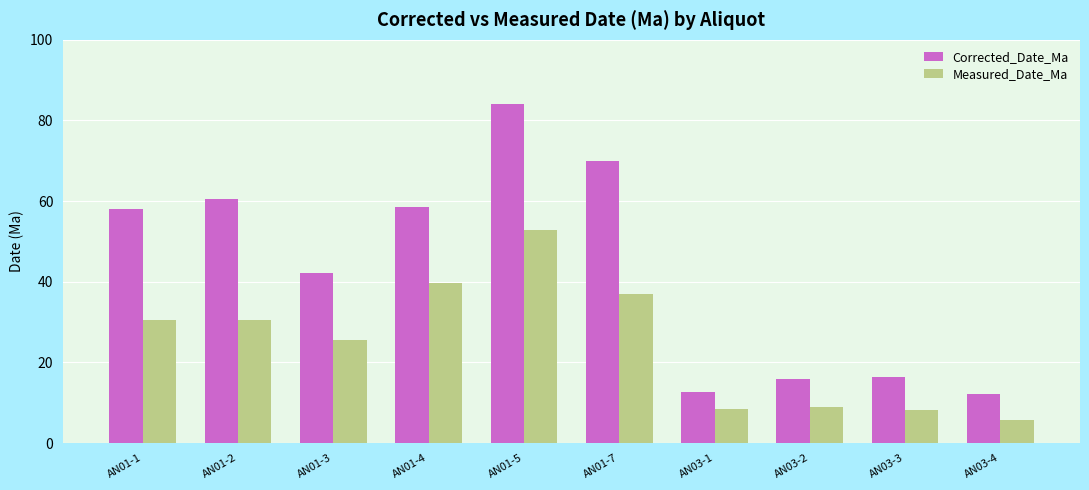

Is it true that Measured_Date_Ma equals 52.8 at AN01-5?

True